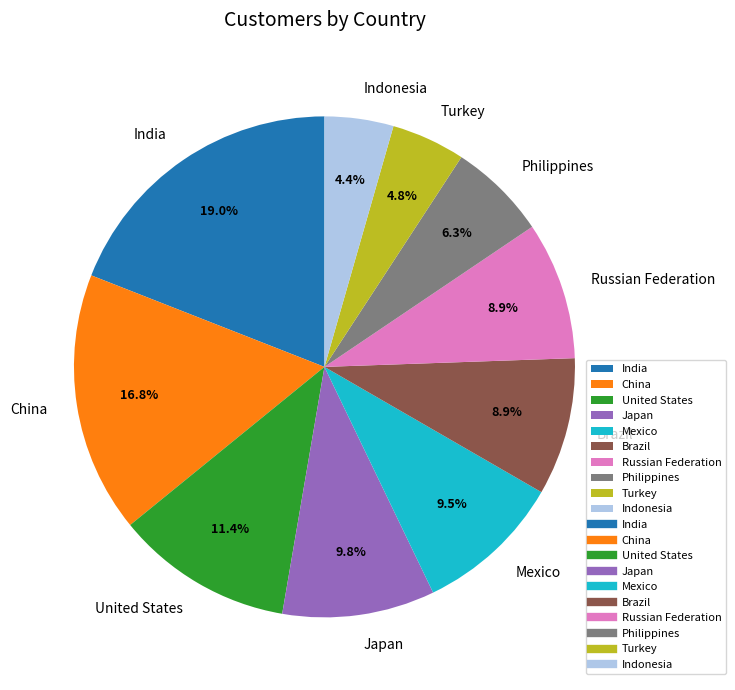

How many slices are in this pie chart?

10